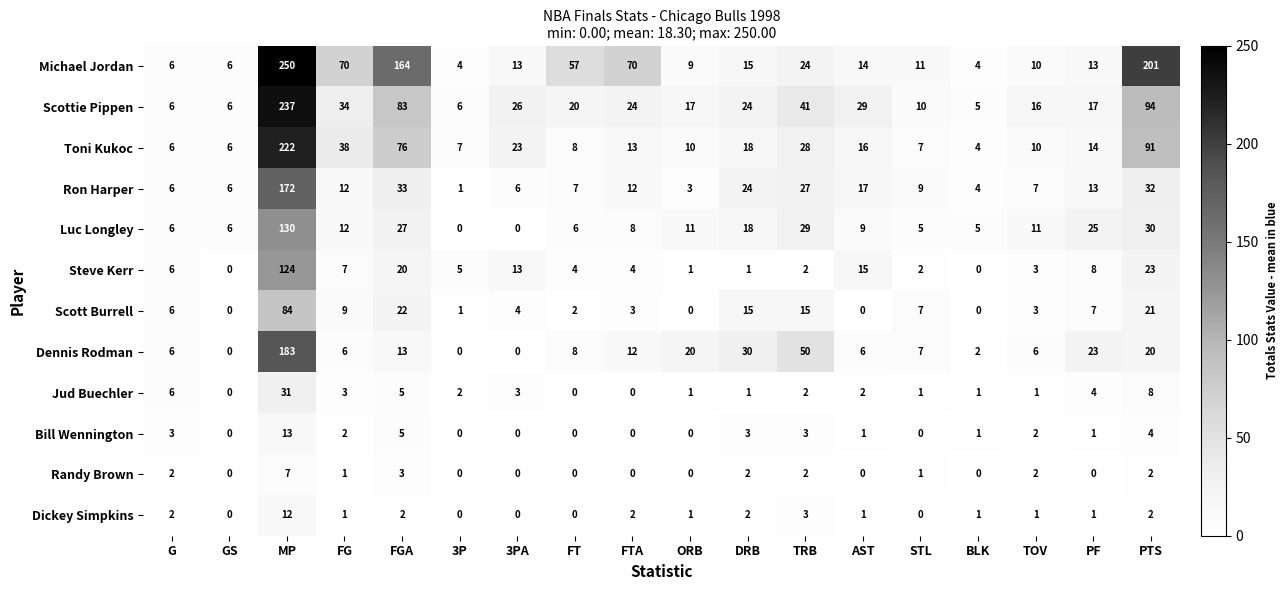

What is the difference between the maximum and minimum values in the Scottie Pippen series?

232